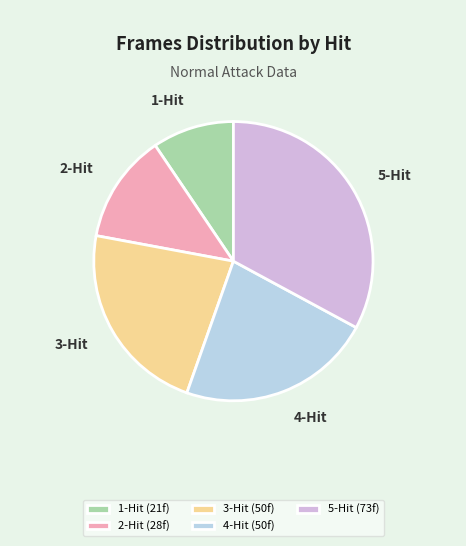

Is the sum of 5-Hit and 2-Hit greater than half?

No